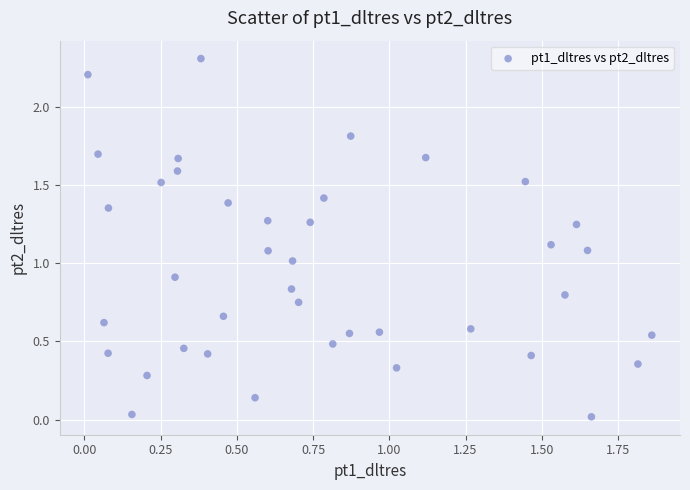

What is the range of Y values (max minus min)?

2.3